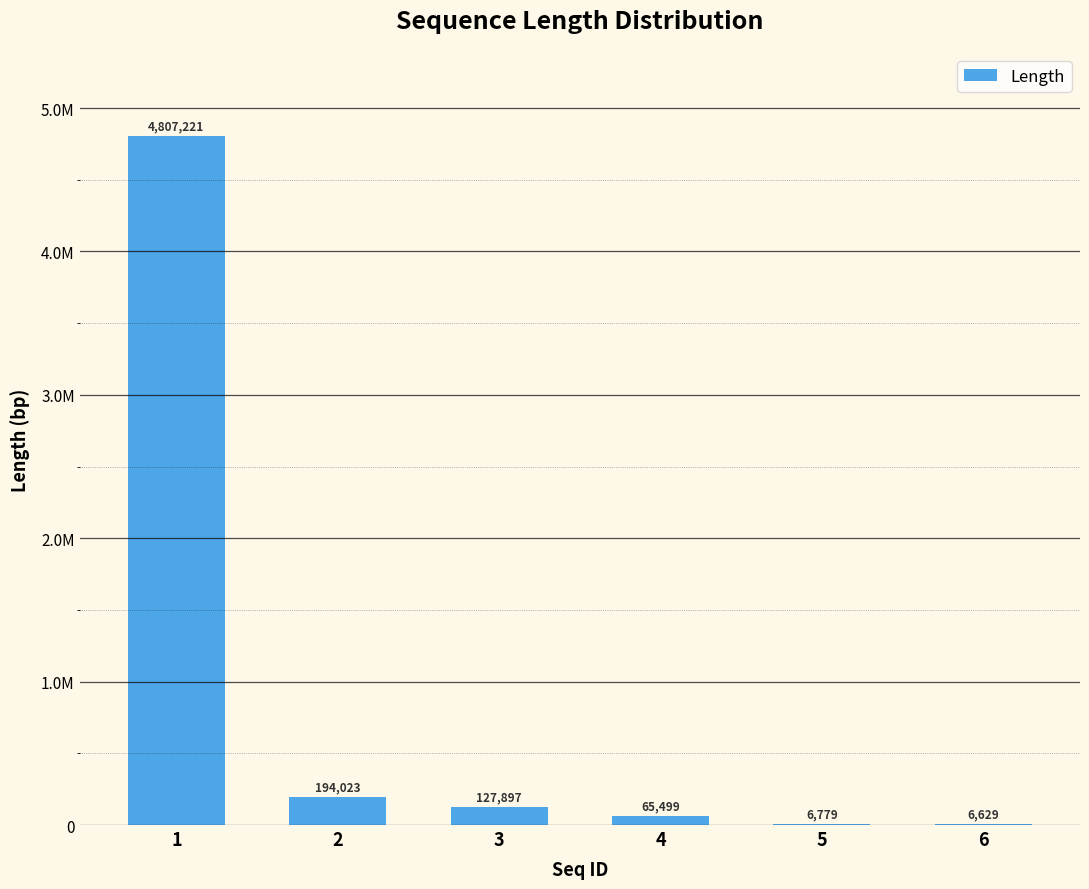

What is the smallest value displayed?

6629